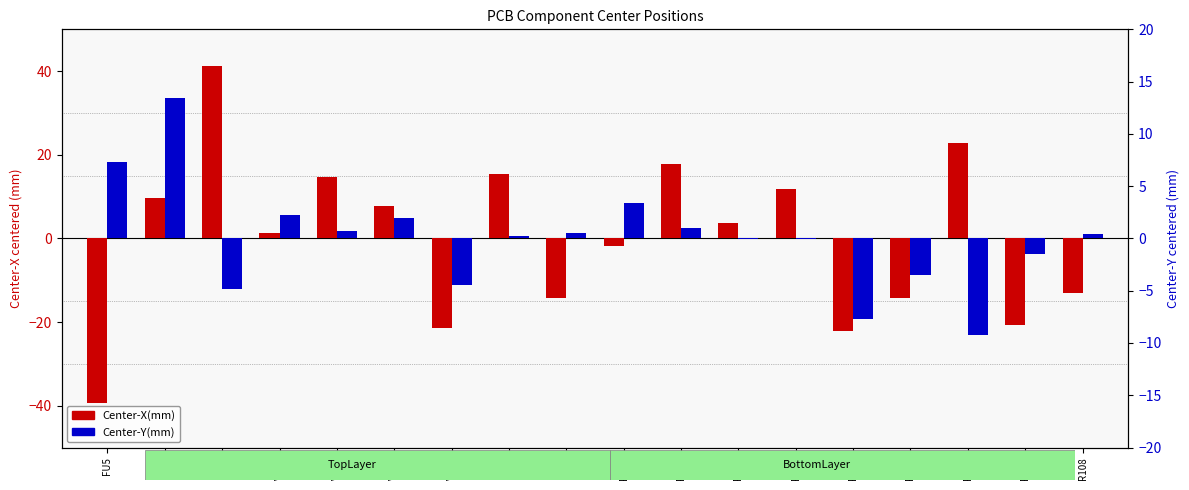

What is the highest value of the Center-X(mm) series?

41.3